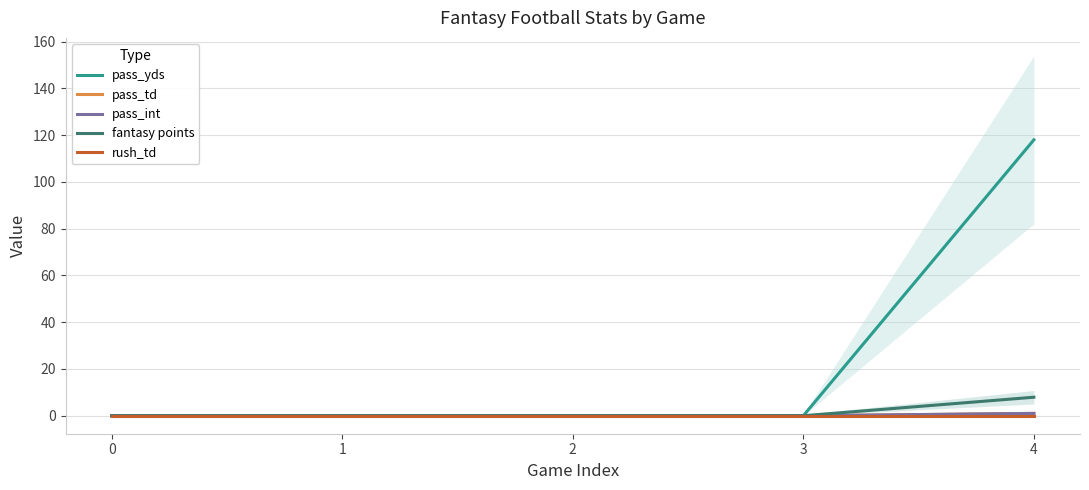

True or false: pass_td and rush_td intersect in this chart.

False